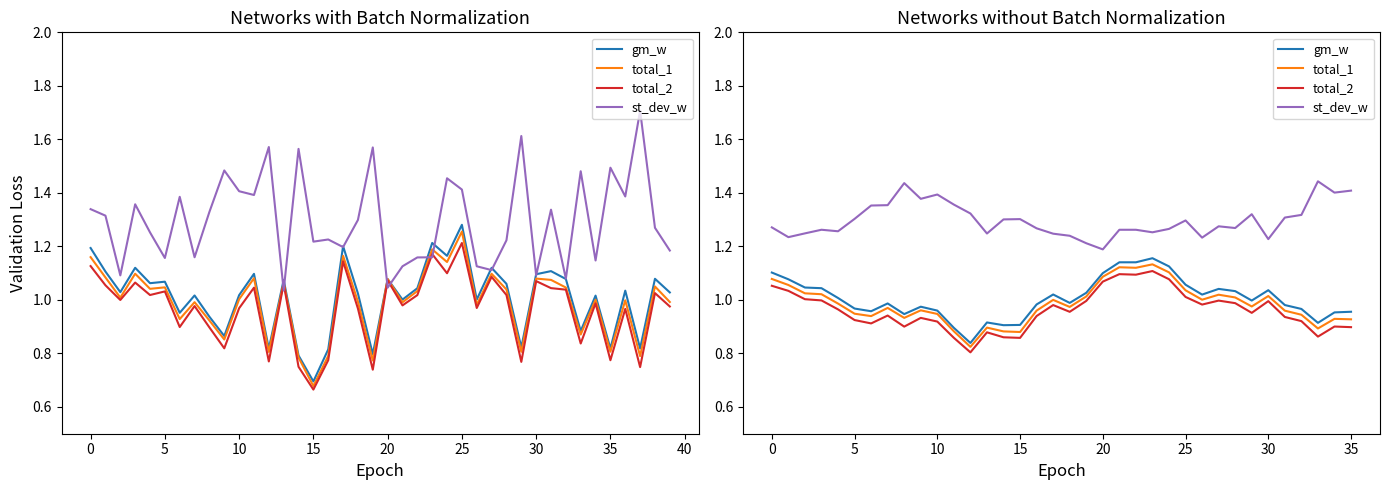

Which series has the largest total across all categories?

st_dev_w